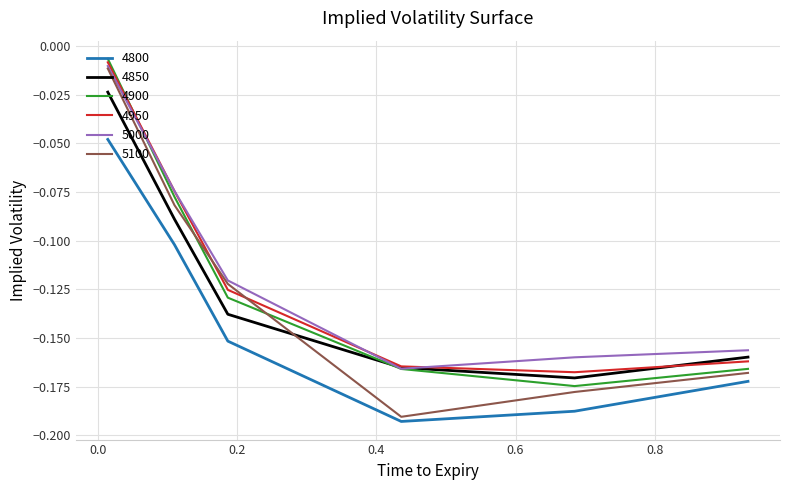

What are all the series names shown in the legend?

4800, 4850, 4900, 4950, 5000, 5100